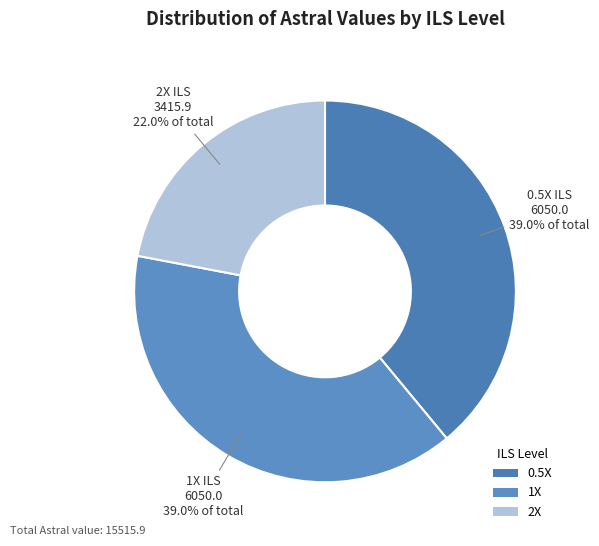

What is the smallest slice in the pie chart?

2X